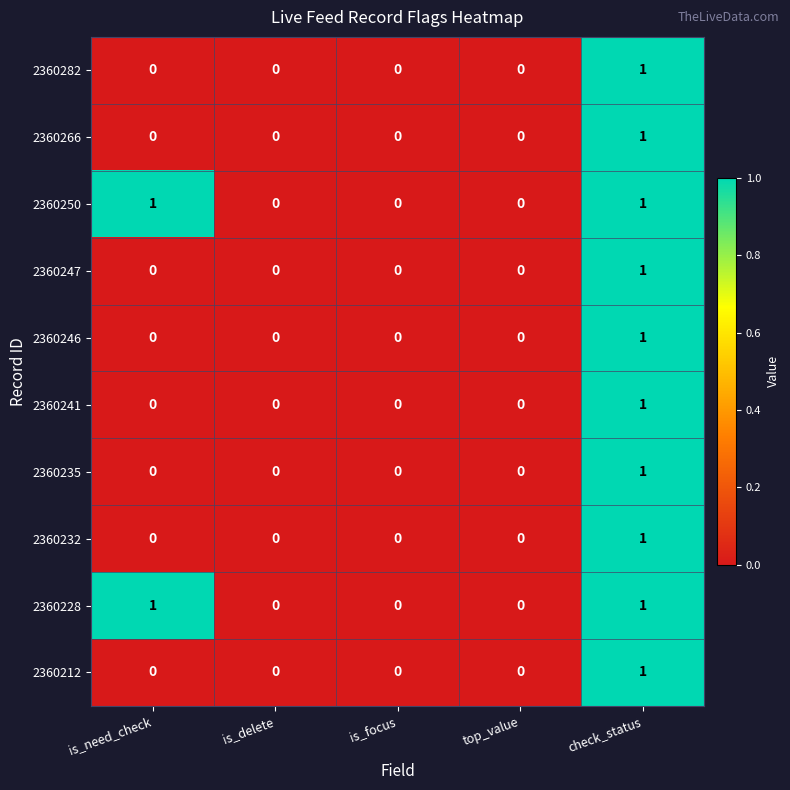

The 2360228 series shows 0 at is_focus. True or false?

True